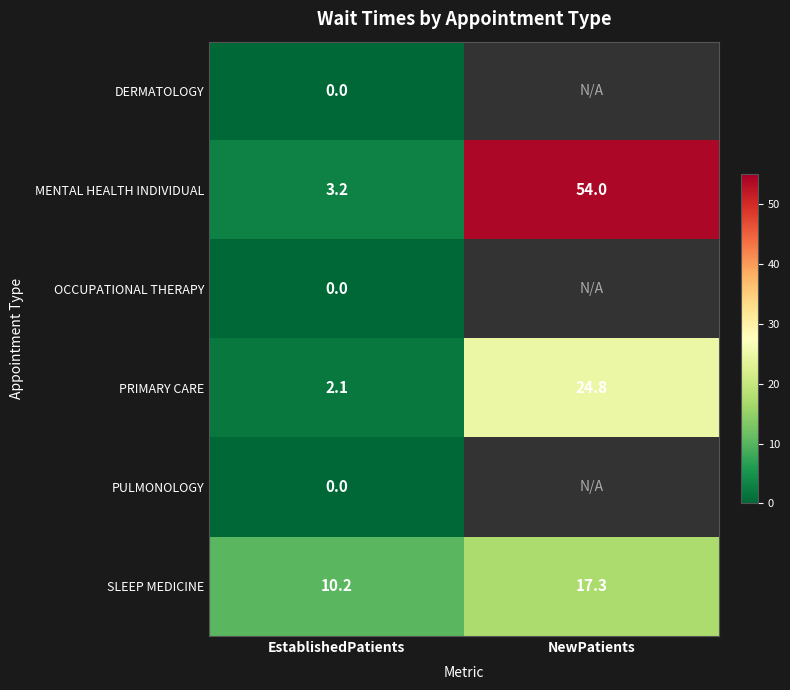

How many data points in MENTAL HEALTH INDIVIDUAL are less than 54?

1